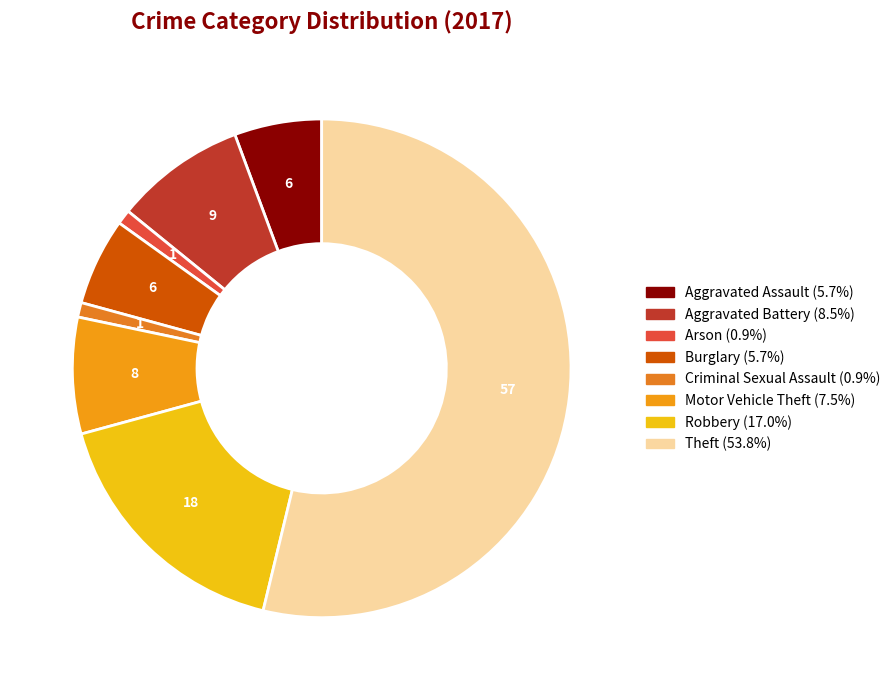

How many segments does this pie chart have?

8